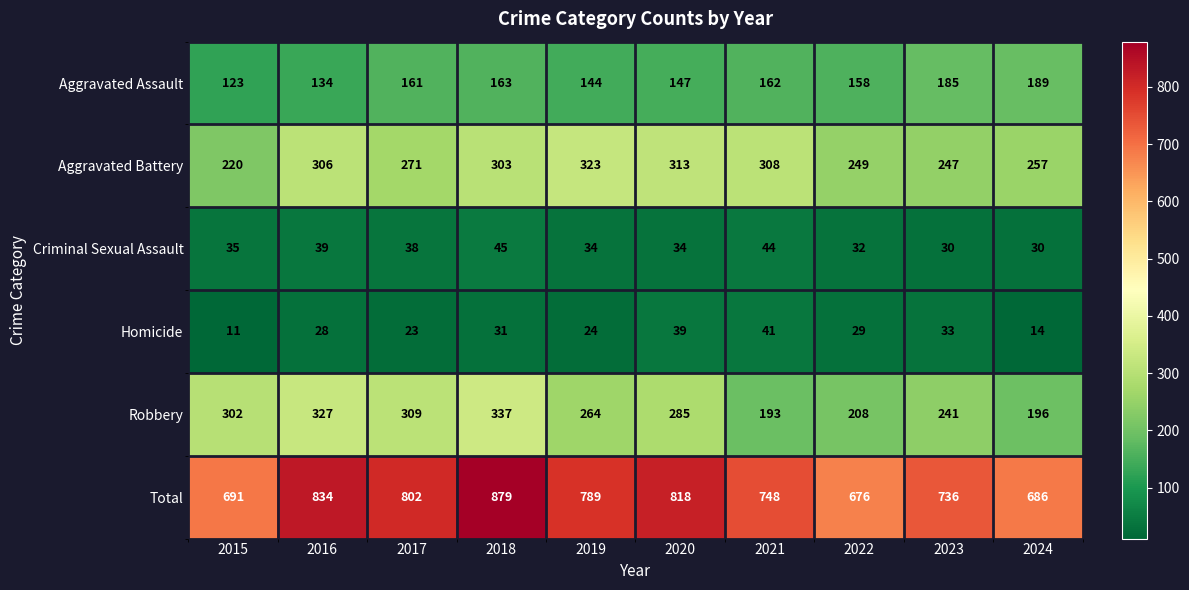

What is the total value across all series at 2019?

1578